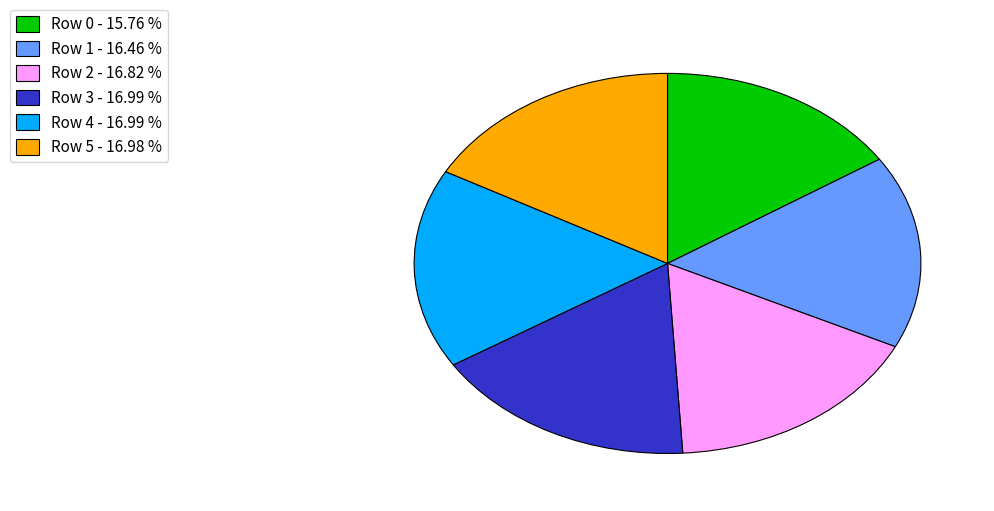

How many slices are in this pie chart?

6